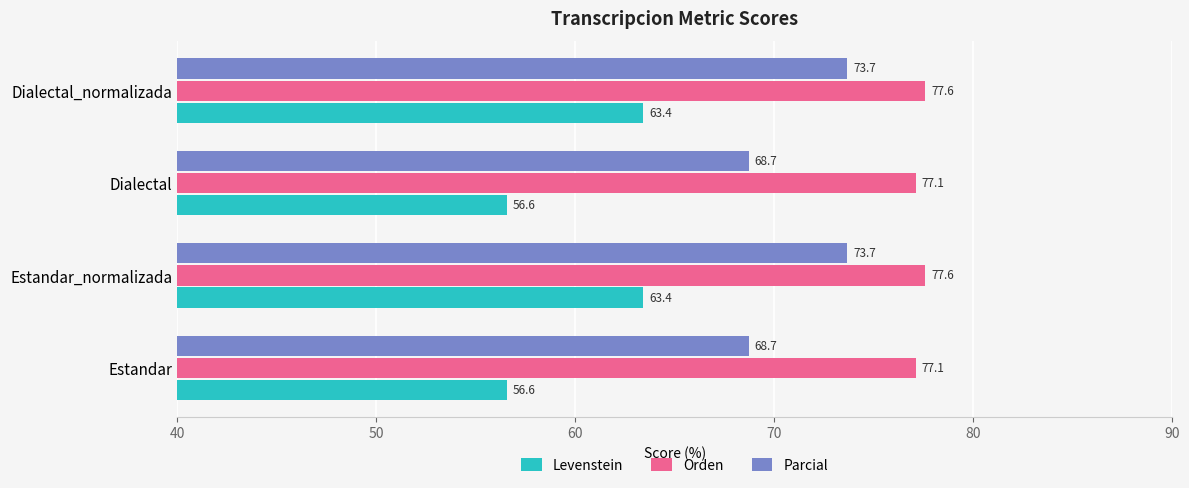

What is the greatest value displayed?

77.6